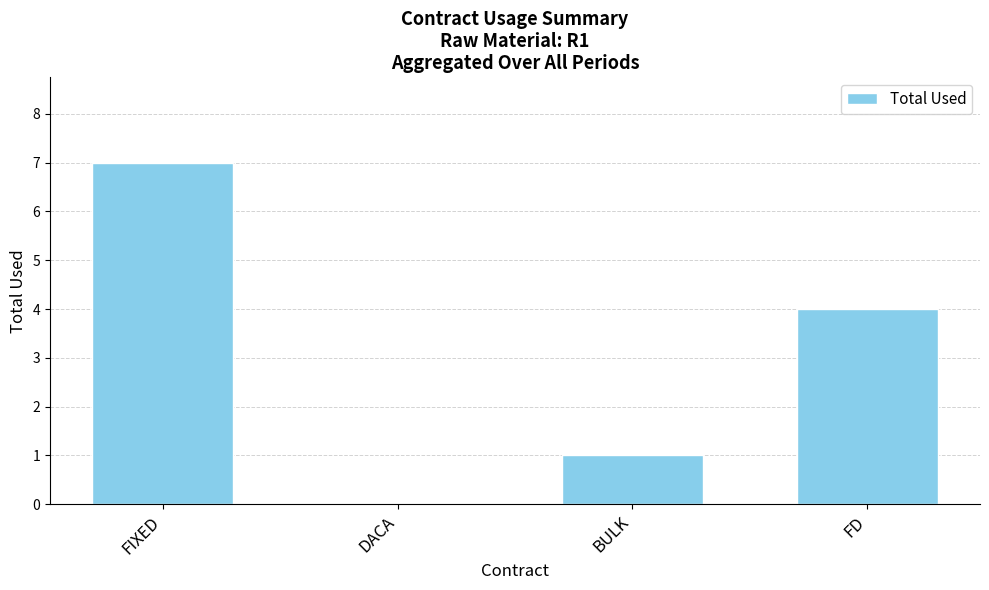

How many distinct data groups are displayed?

1